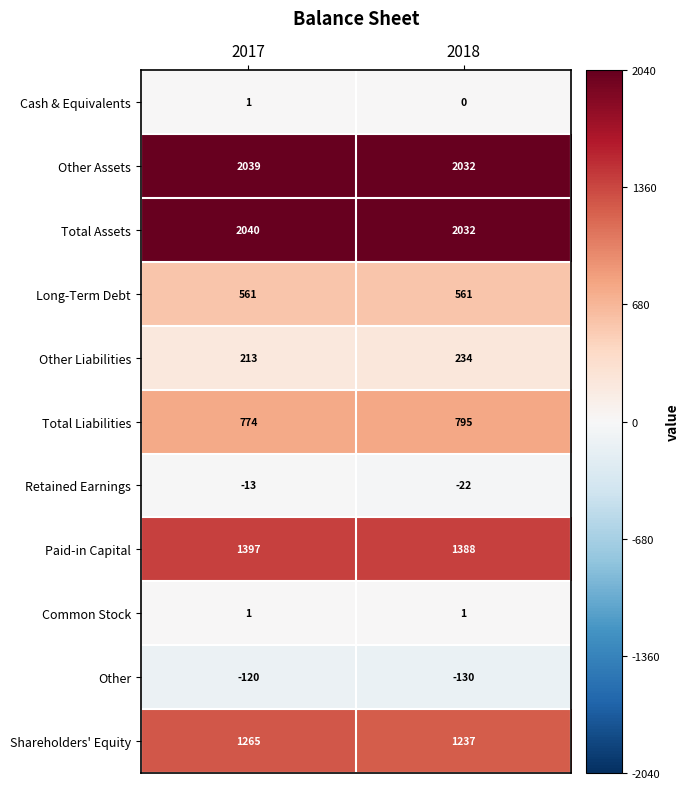

What is the maximum value shown in the chart?

2040